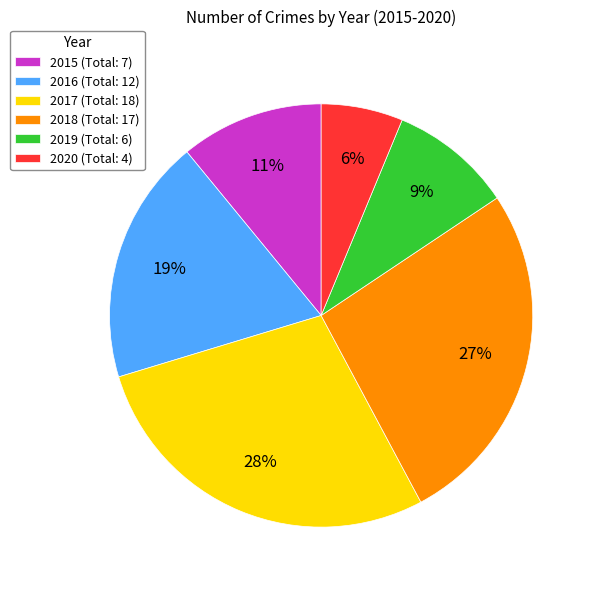

To the nearest percent, what is the average slice percentage?

17%